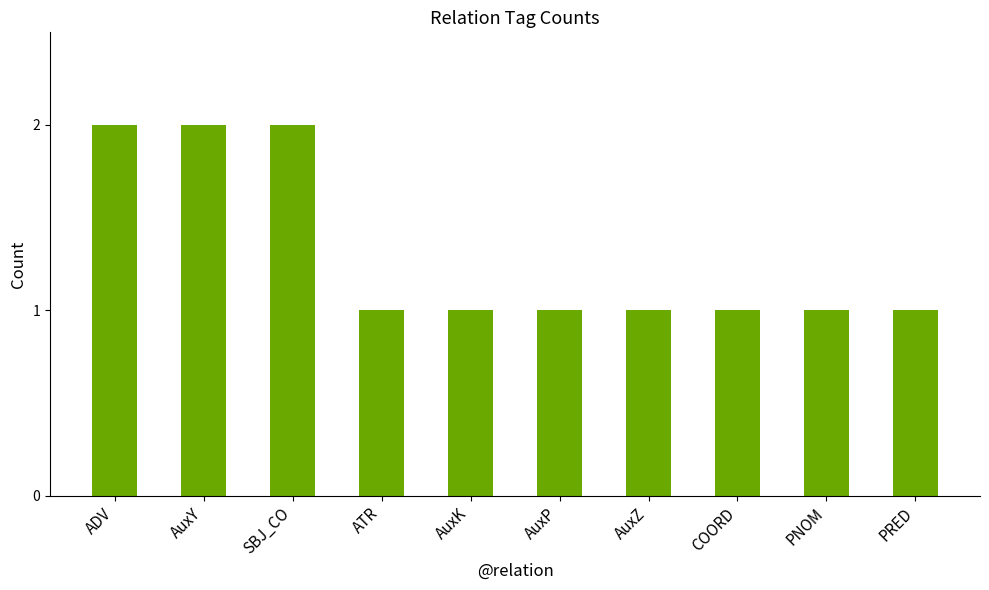

What is the average value?

1